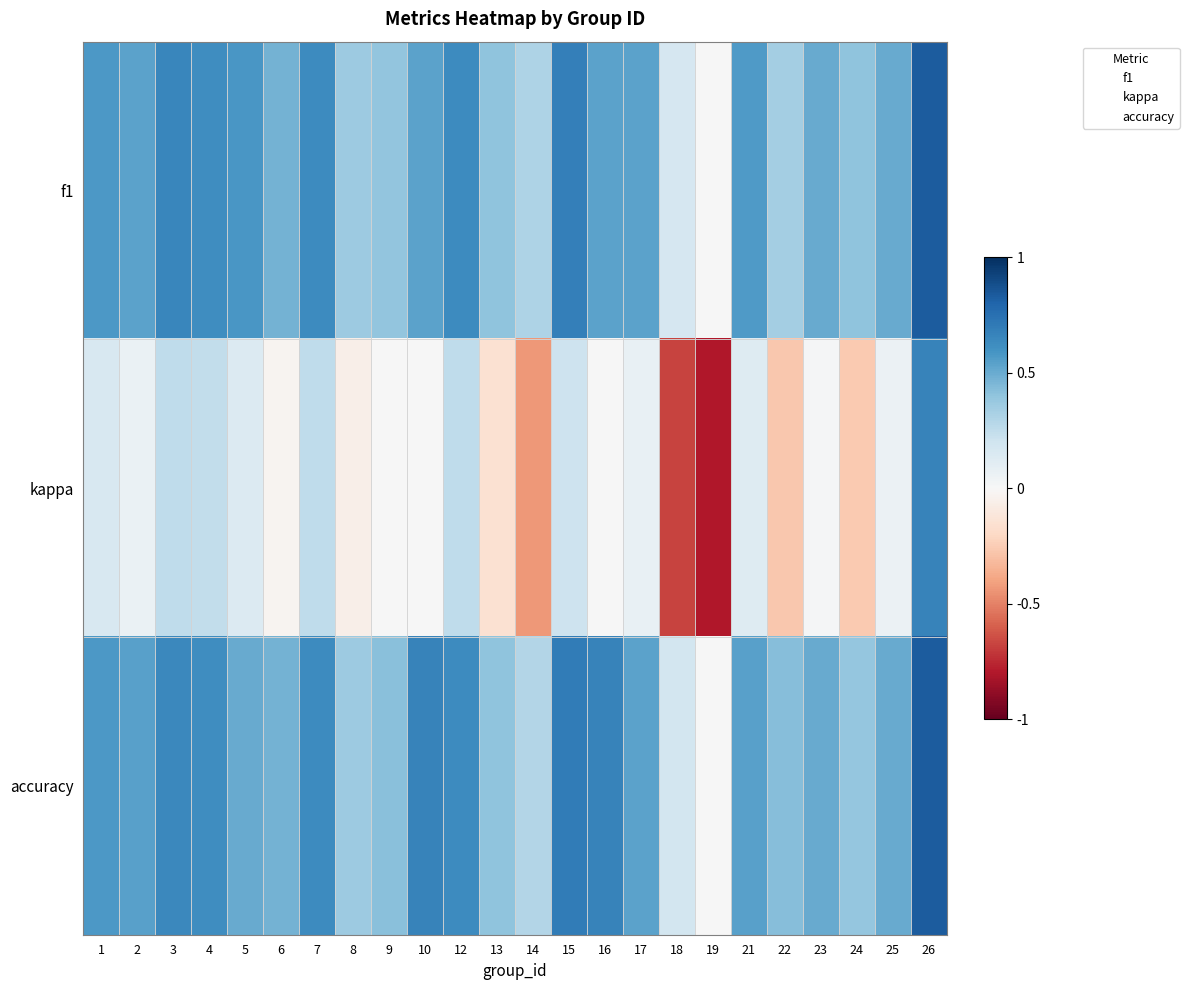

Is the value of kappa at 16 greater than the value of f1 at 18?

Yes